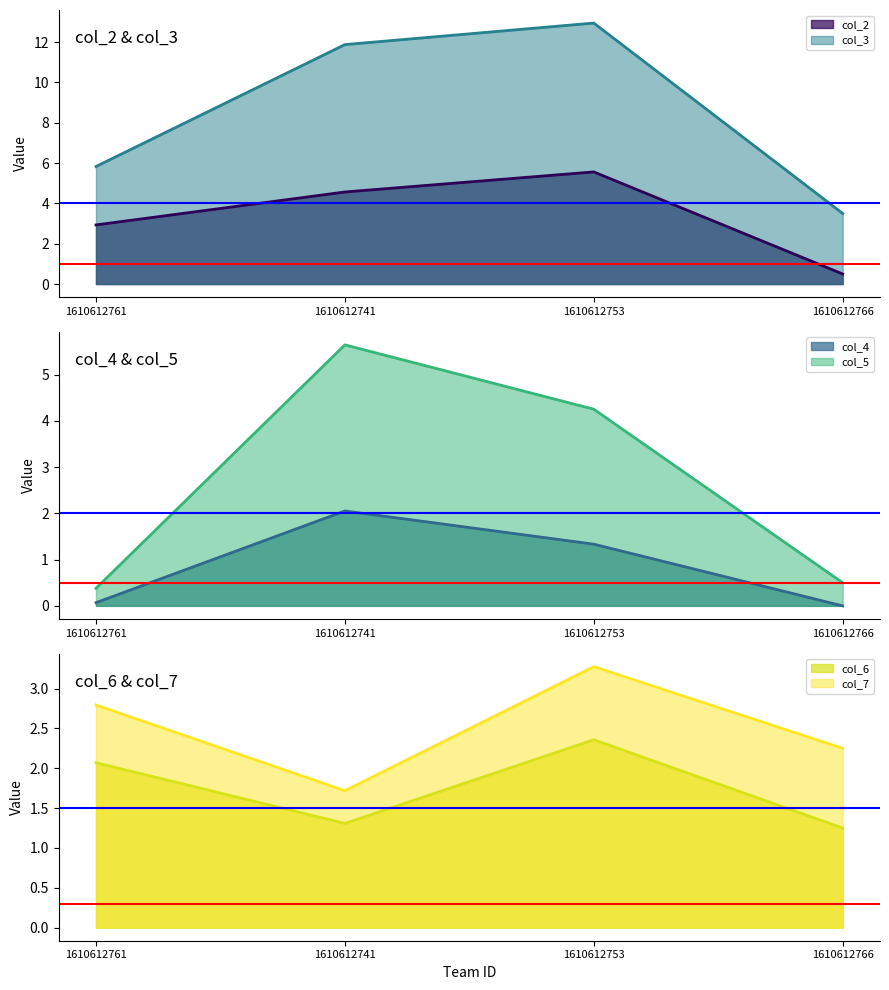

True or false: col_3 and col_7 intersect in this chart.

False